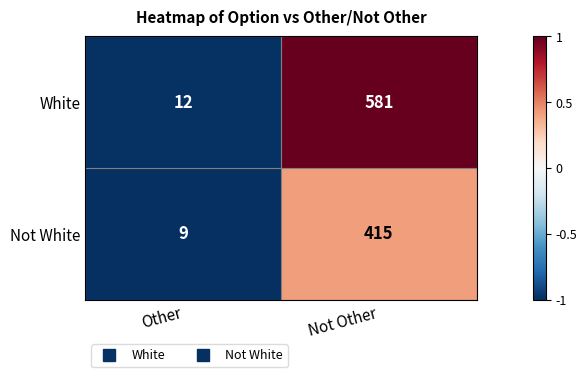

Is it true that Not White equals 415 at Not Other?

True